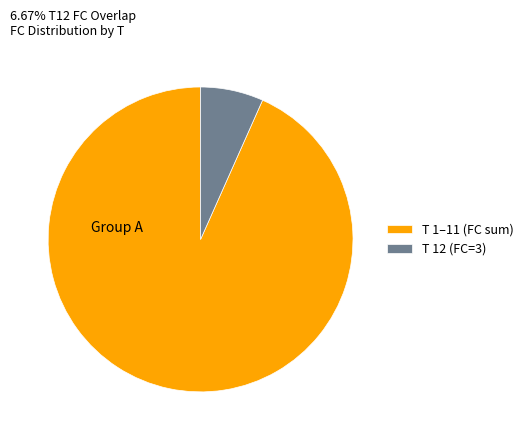

How many slices are in this pie chart?

2